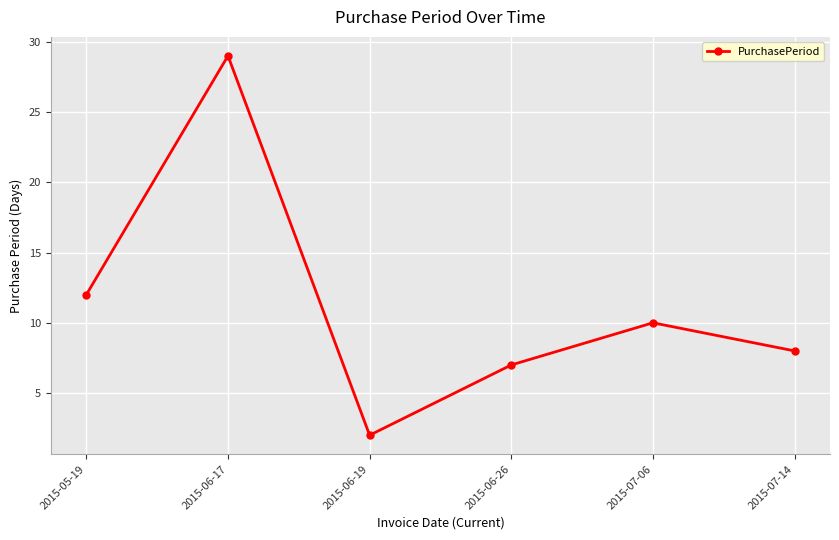

Between 2015-07-06 and 2015-07-14, which is larger?

2015-07-06